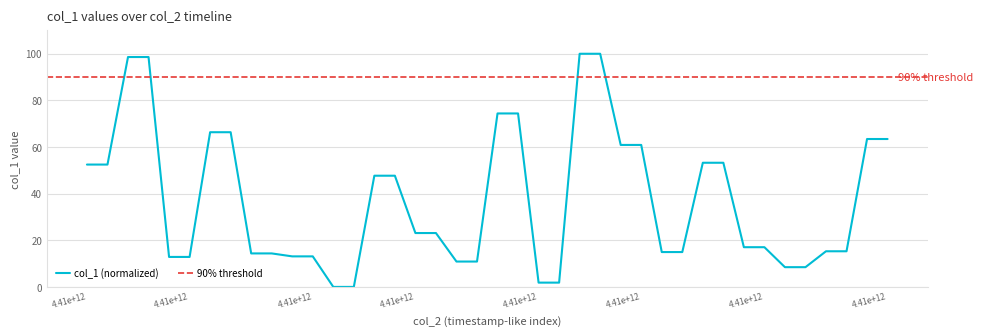

What is the maximum value shown in the chart?

100.0